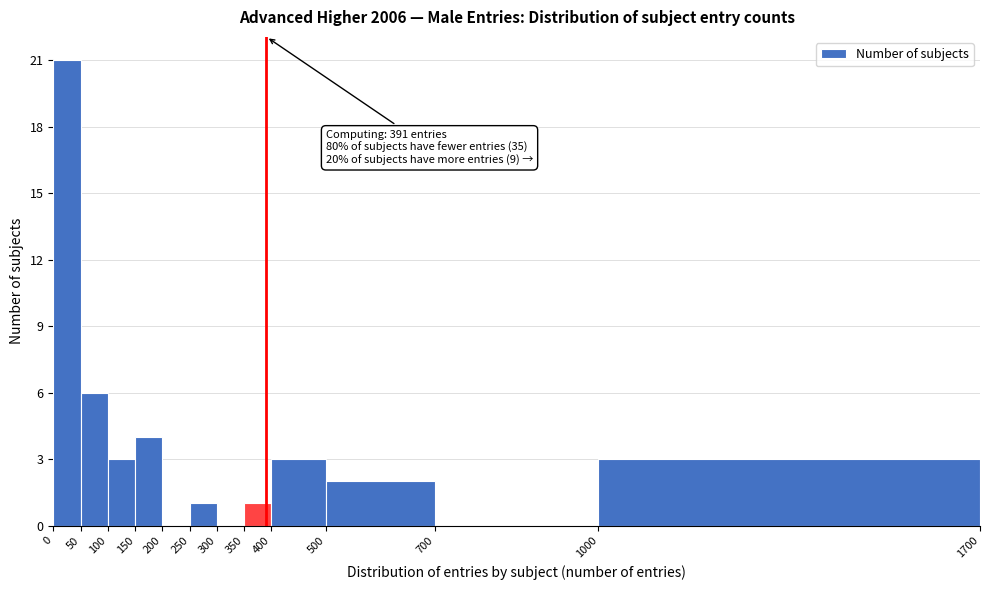

Over which range of the x-axis is the bar tallest?

0 to 50